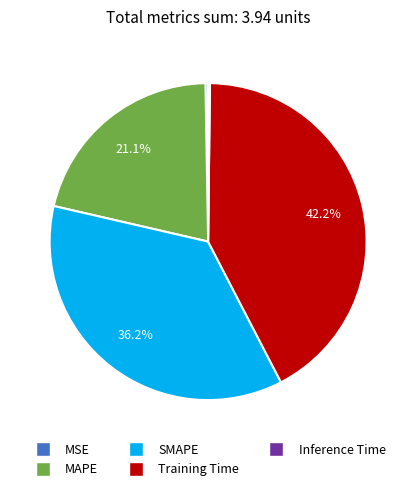

Is the sum of SMAPE and MAPE greater than half?

Yes